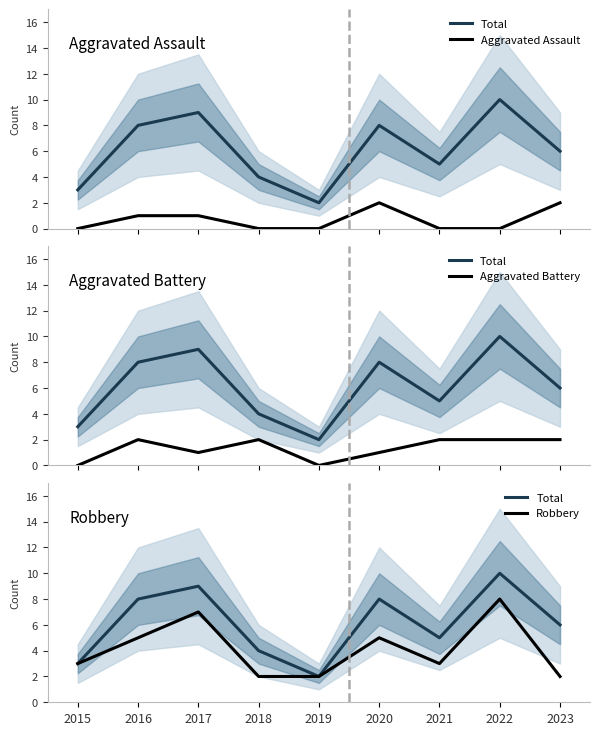

List the labels in order of Total value, largest first.

2022, 2017, 2016, 2020, 2023, 2021, 2018, 2015, 2019